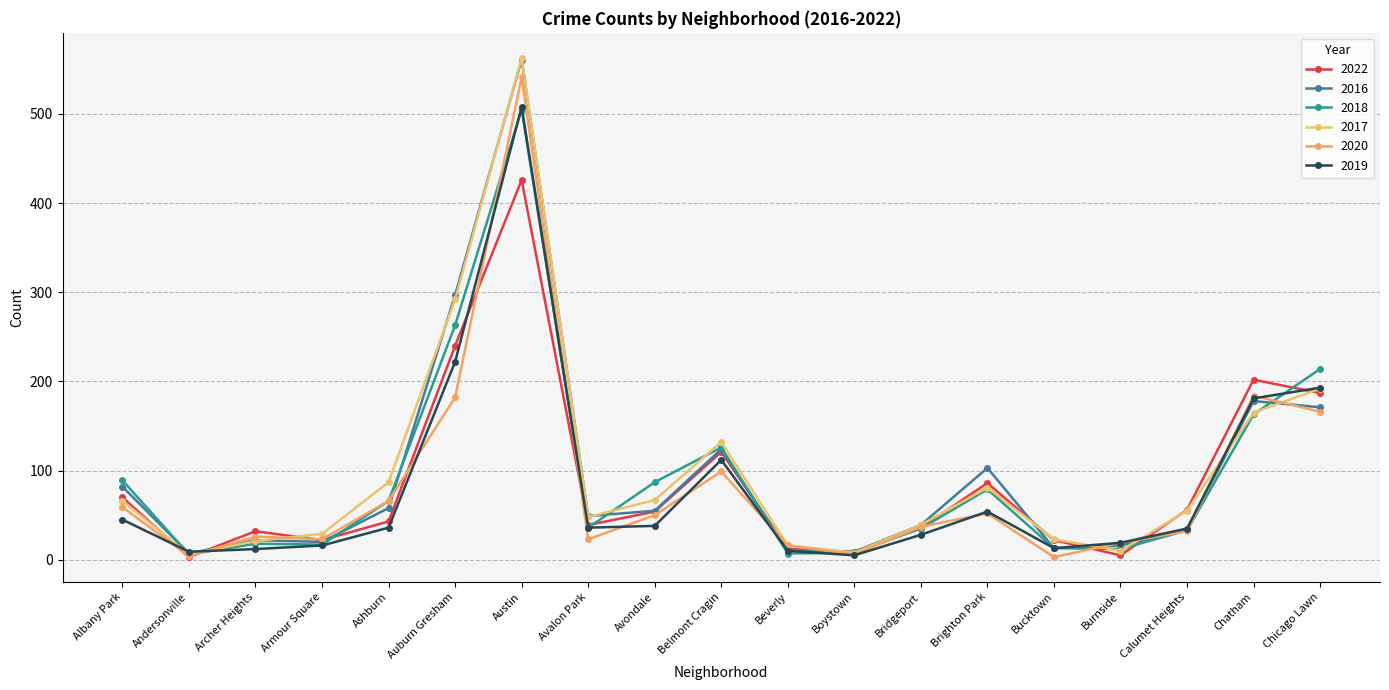

What is the difference between the highest and lowest values at Albany Park?

44